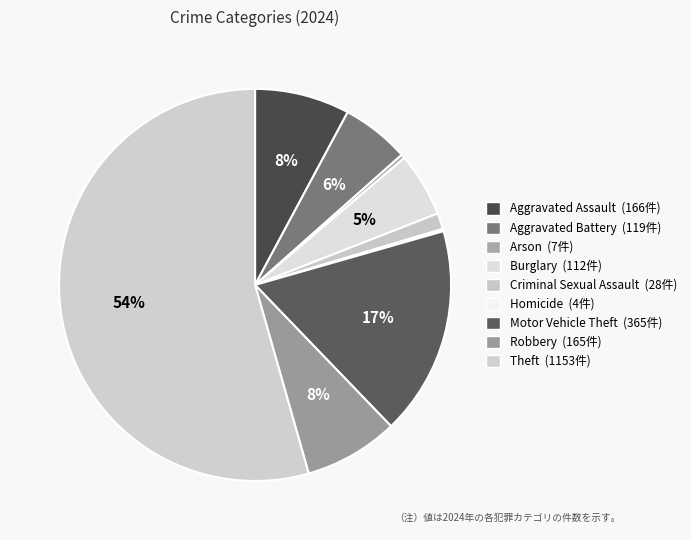

Which category has the smallest portion of the pie?

Homicide